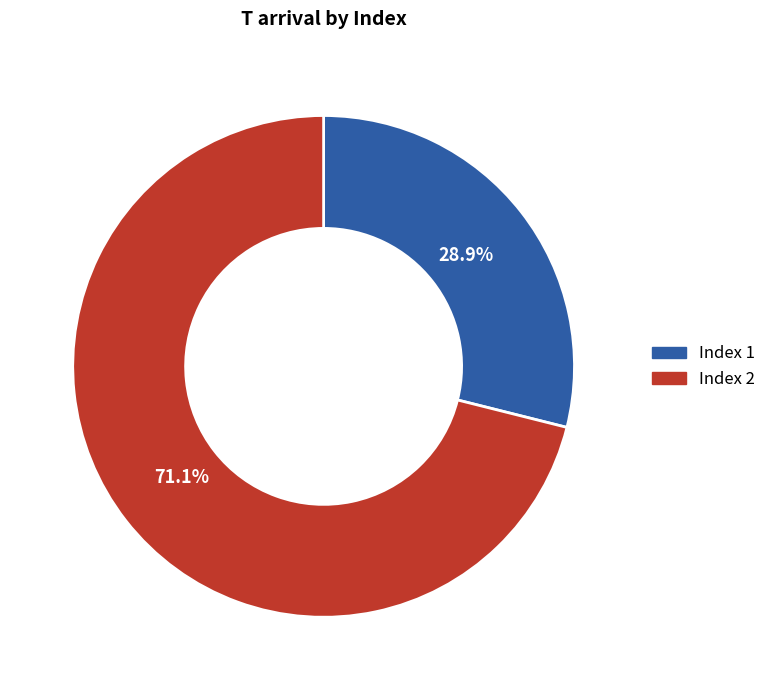

Approximately how many times larger is the value at Index 2 compared to Index 1?

2.5